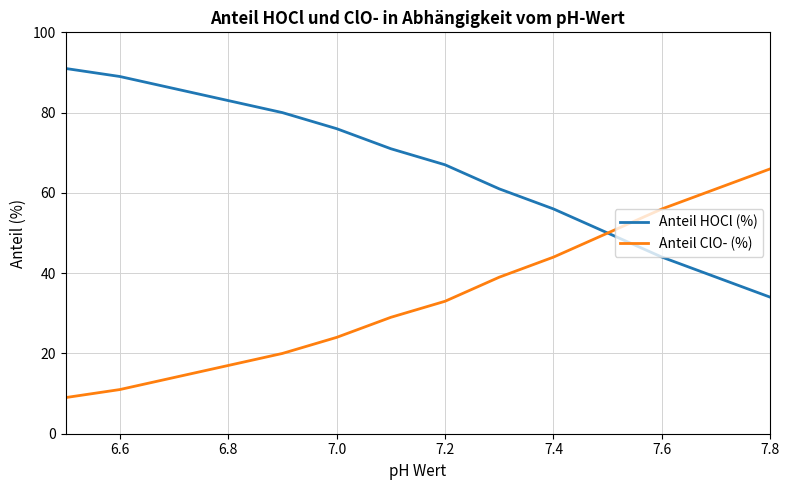

Rank the series by their average value, from lowest to highest.

Anteil ClO- (%), Anteil HOCl (%)